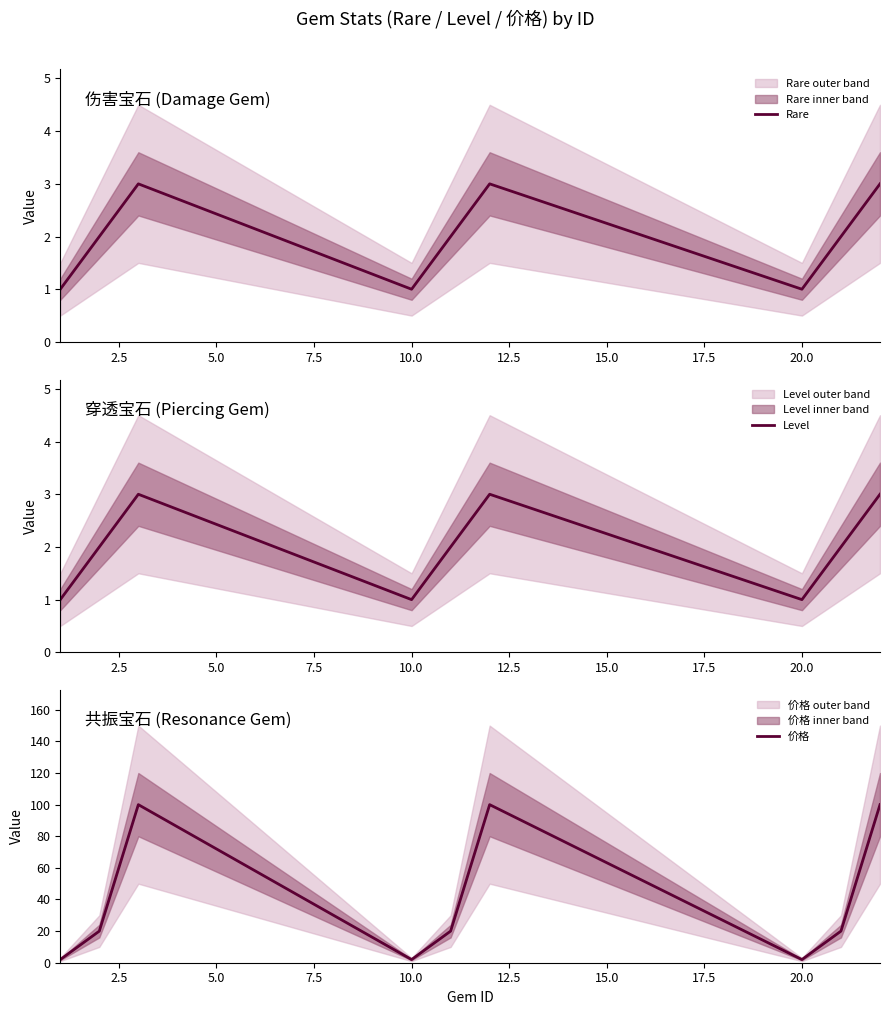

Does the chart display data point markers on the line(s)?

No